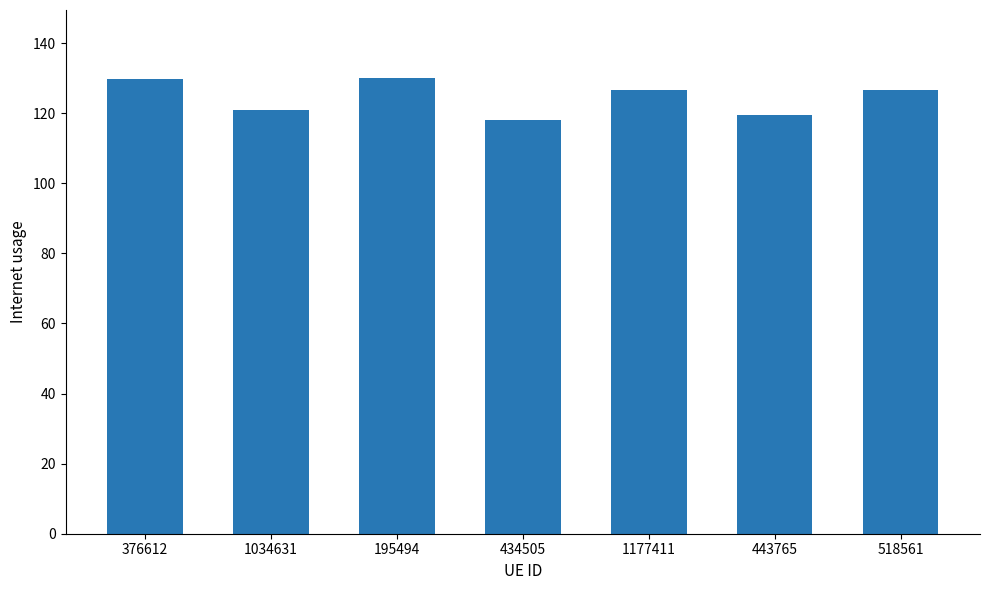

True or false: the data shows 126.7 at 1177411.

True